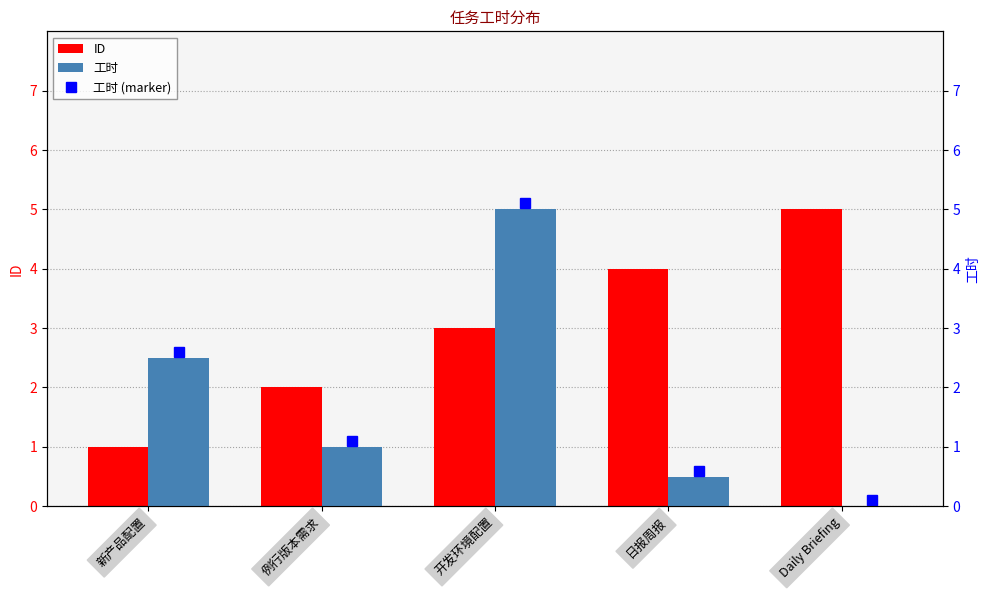

Rank the series by their maximum value, from highest to lowest.

ID, 工时